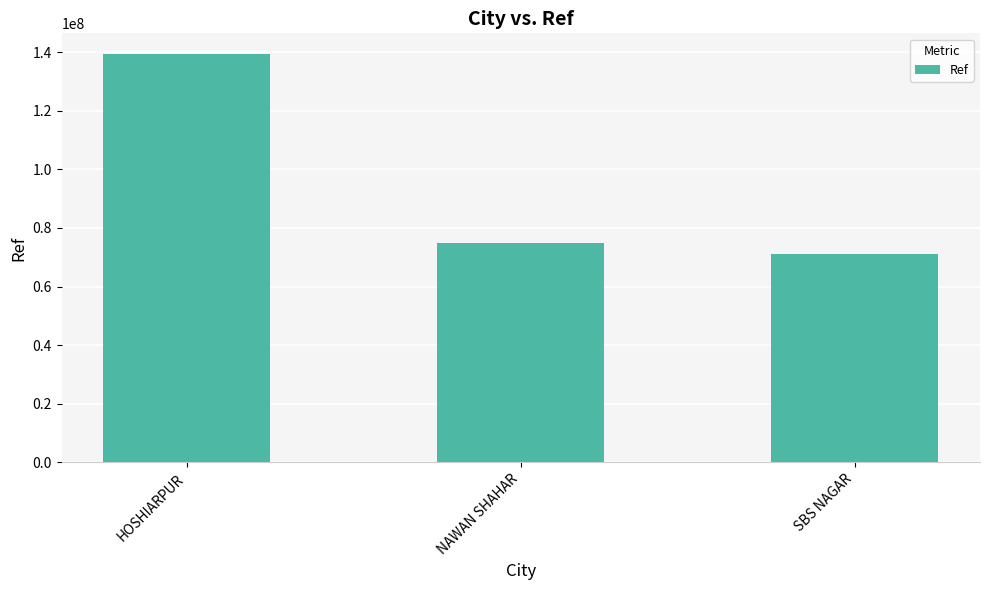

At which category does the chart reach its minimum across all series?

SBS NAGAR